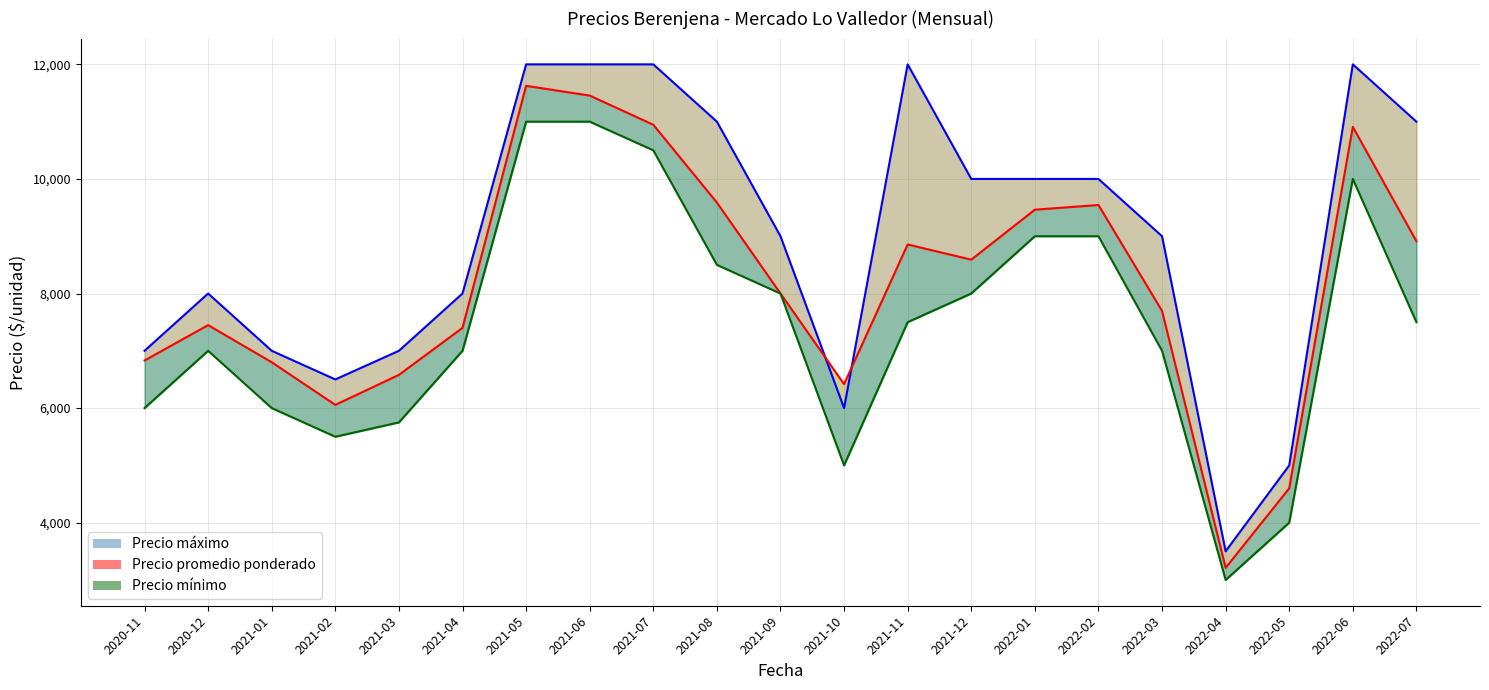

Which series has the largest range (max minus min)?

Precio máximo